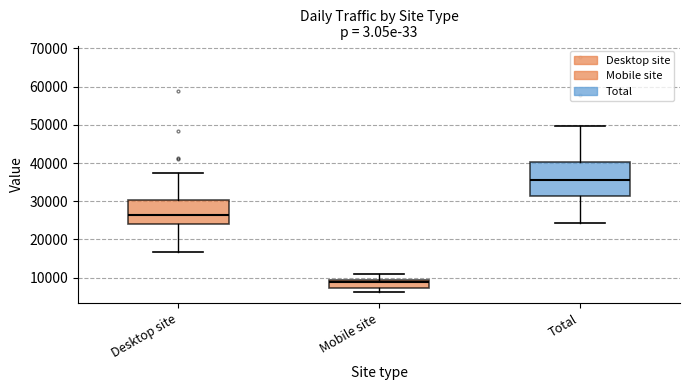

Which box's median line is the highest?

Total